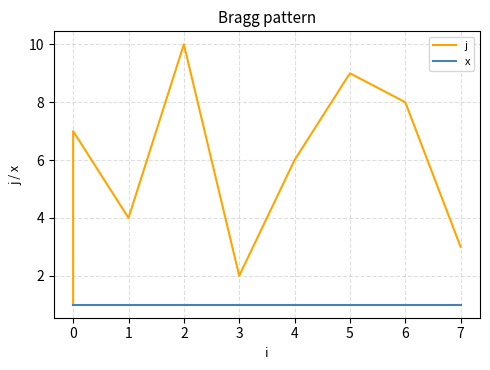

The value of x at 5 is 1. True or false?

True